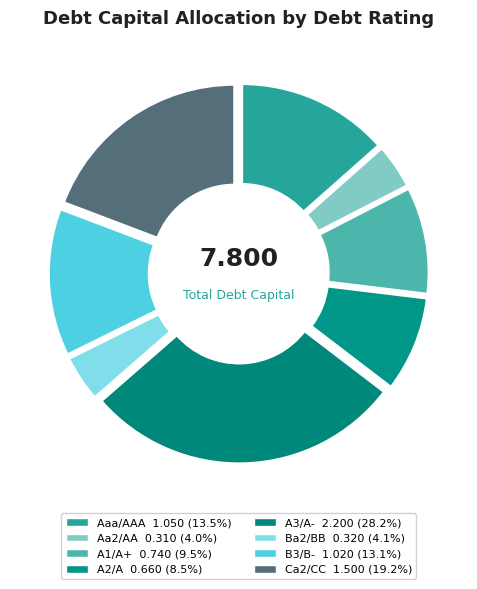

Does A2/A account for over 50% of the chart?

No